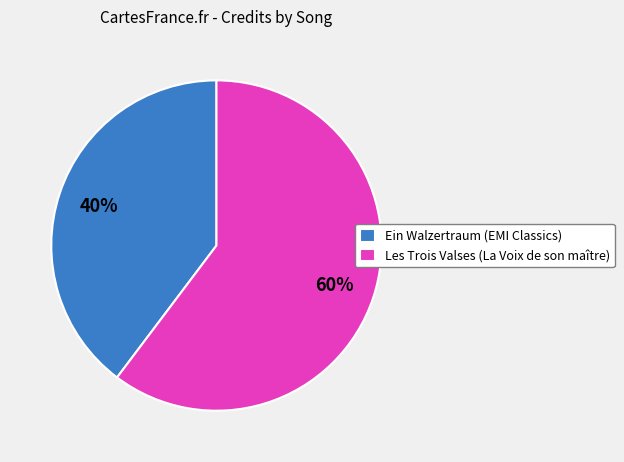

Combined, do Ein Walzertraum (EMI Classics) and Les Trois Valses (La Voix de son maître) account for over 50%?

Yes